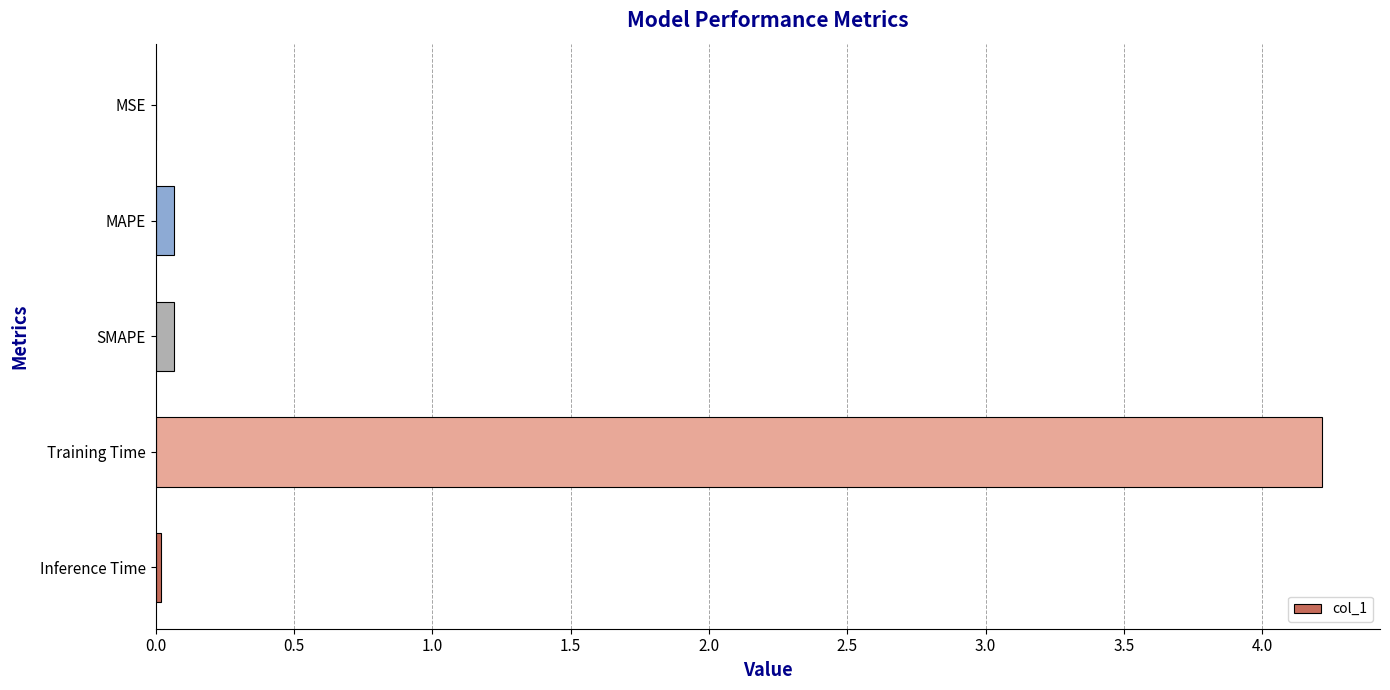

What is the sum of all values?

4.4